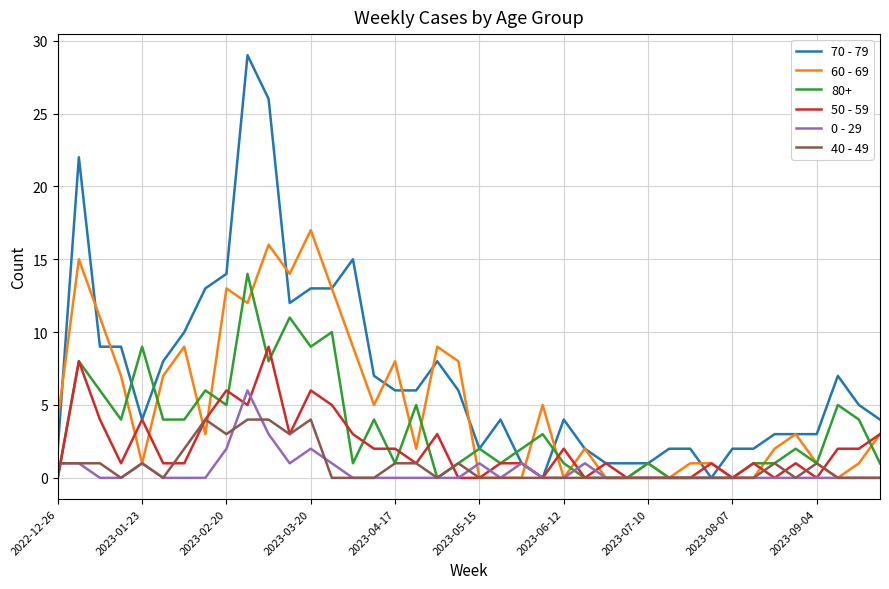

List the series in order of their peak value, highest first.

70 - 79, 60 - 69, 80+, 50 - 59, 0 - 29, 40 - 49